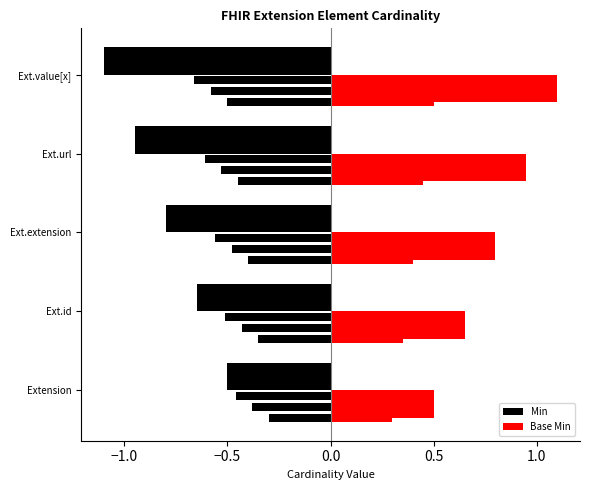

What are all the series names shown in the legend?

Min, Base Min